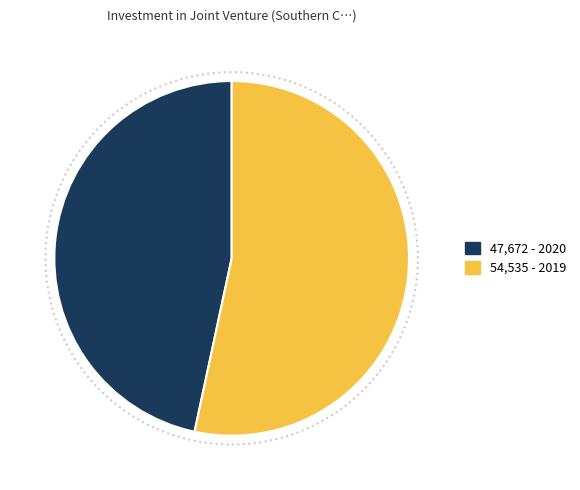

How many slices are in this pie chart?

2